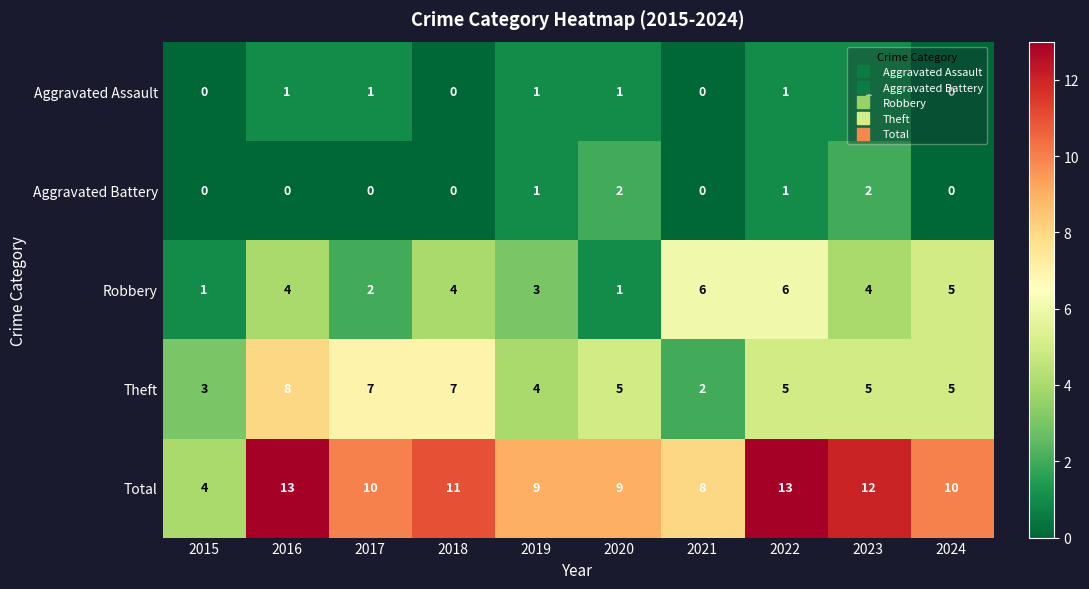

Which series has the largest range (max minus min)?

Total